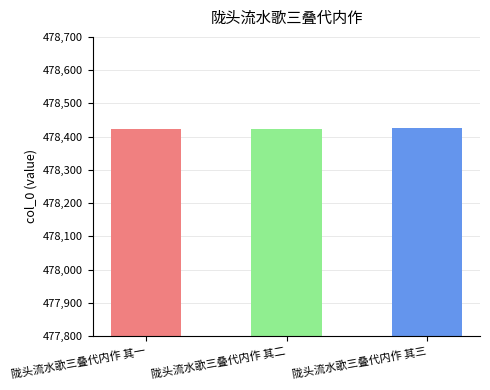

Which has a higher value, 陇头流水歌三叠代内作 其一 or 陇头流水歌三叠代内作 其二?

陇头流水歌三叠代内作 其二